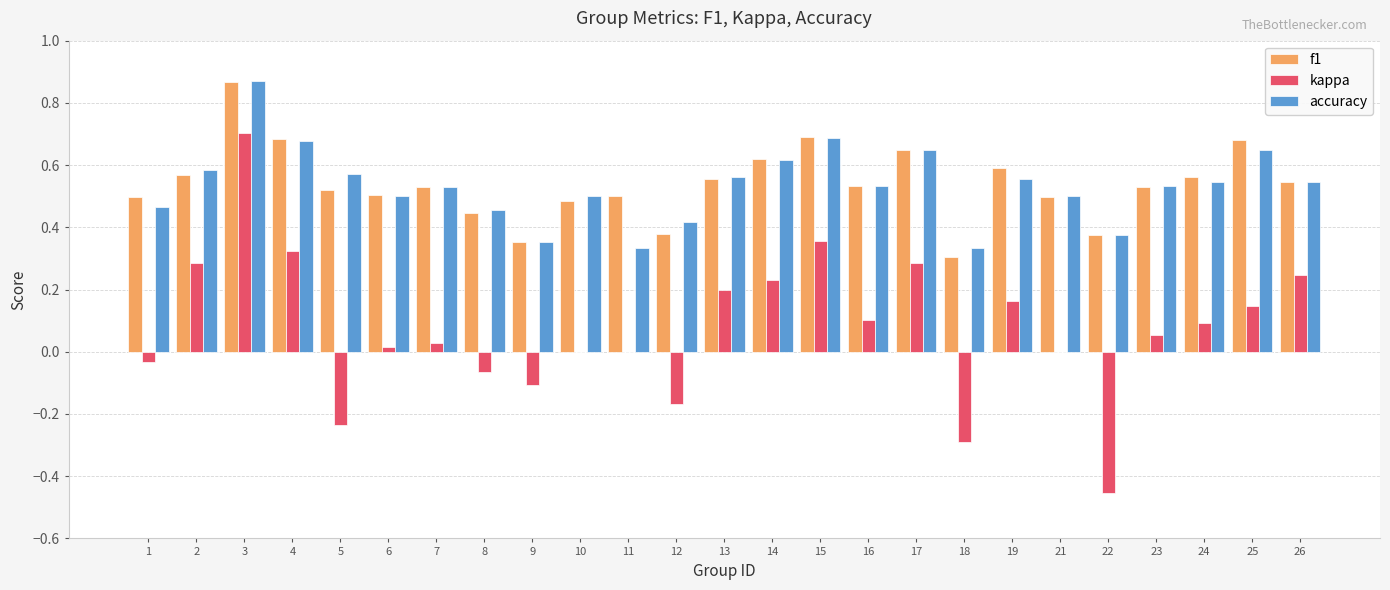

Which label corresponds to the largest value in the chart?

3